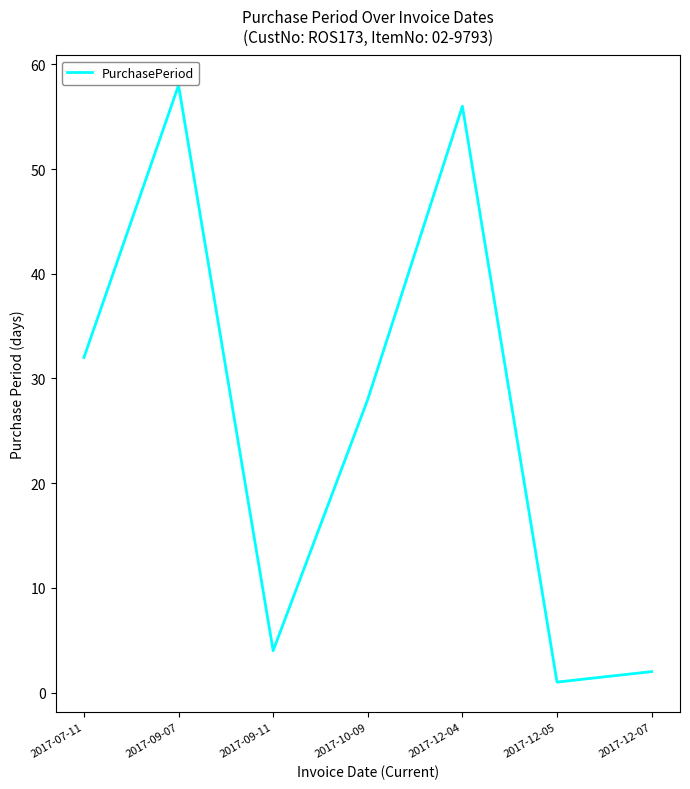

Where does the data first go above 28?

2017-07-11